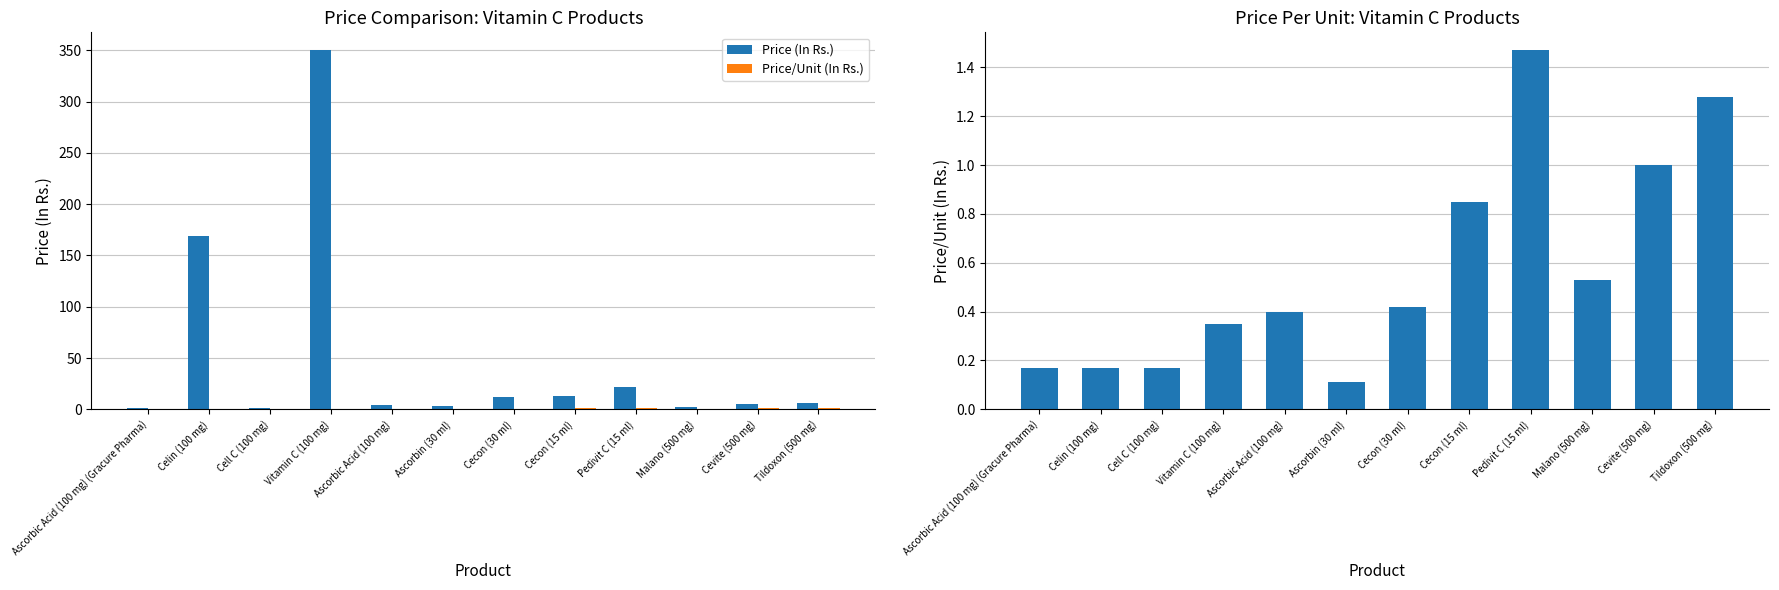

What position from the right is Ascorbin (30 ml)?

7